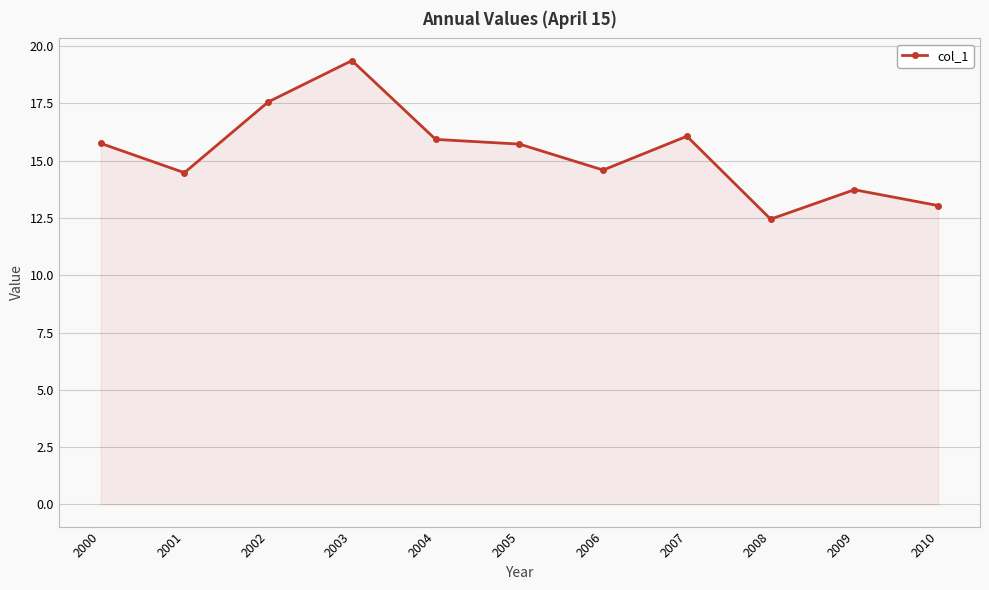

At which category does the data reach its first local valley?

2001